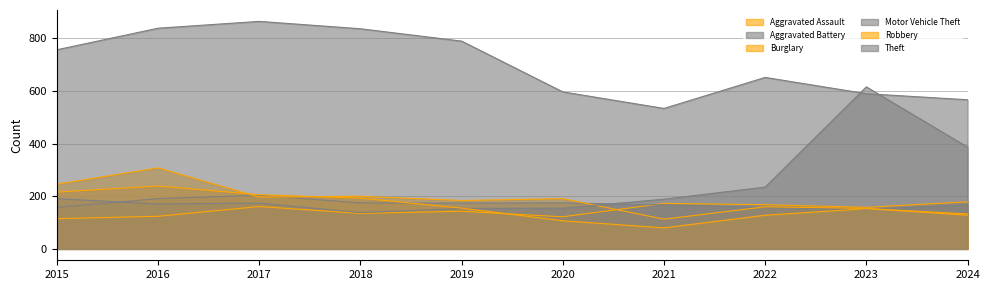

How many series are shown in this chart?

6